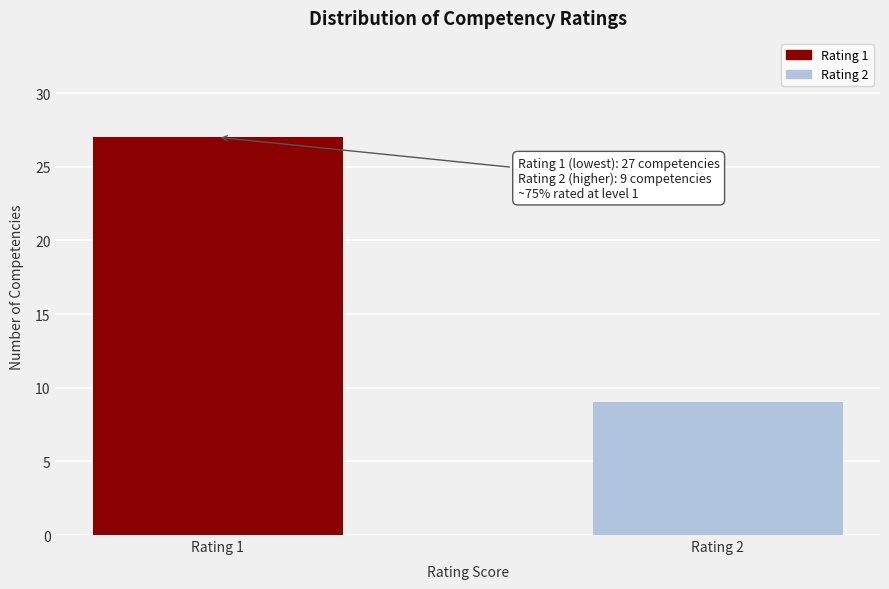

Reading left to right, list all the values displayed in this chart.

27	9